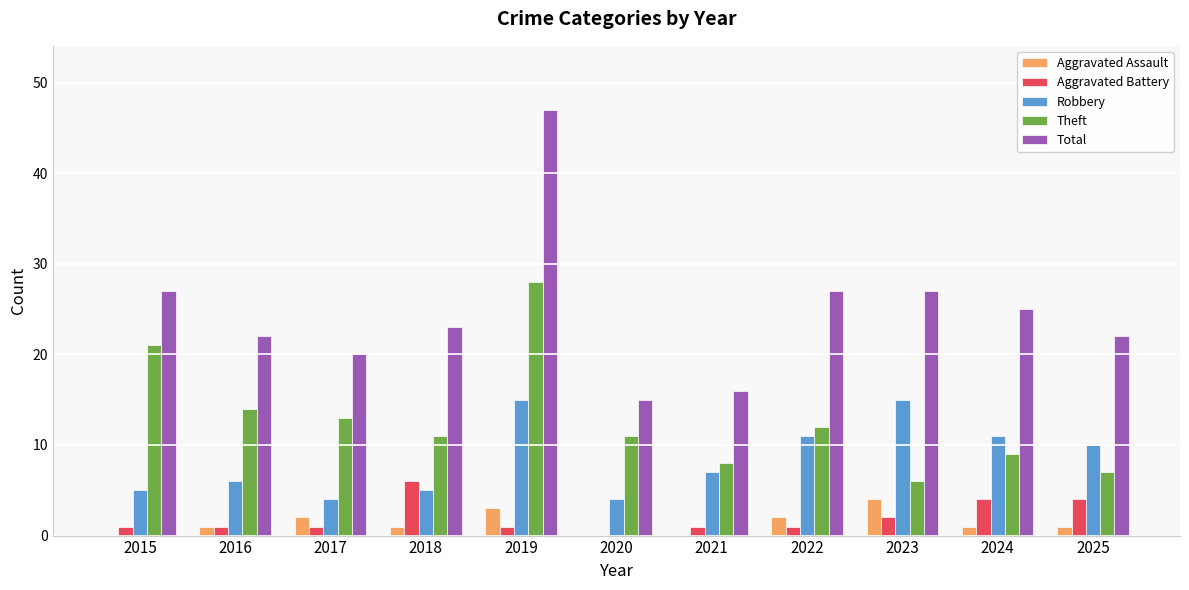

What are all the series names shown in the legend?

Aggravated Assault, Aggravated Battery, Robbery, Theft, Total